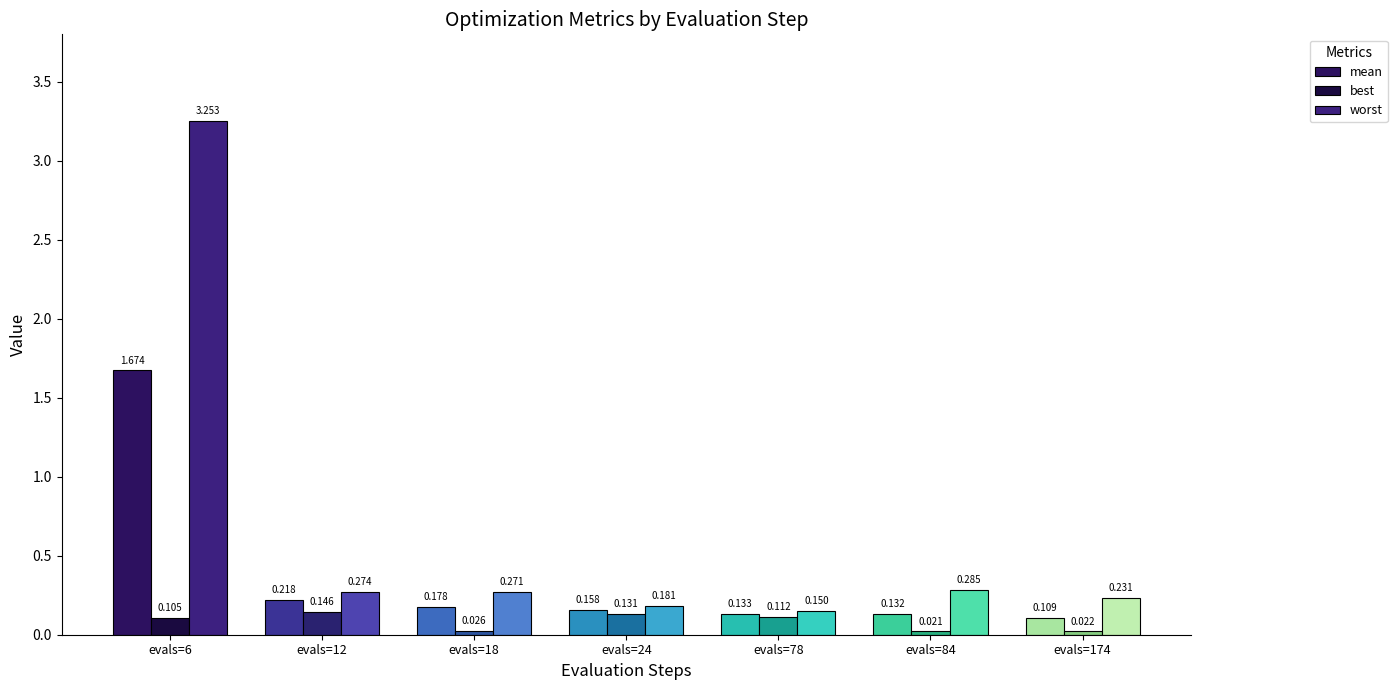

At which category is the sum across all series the highest?

evals=6